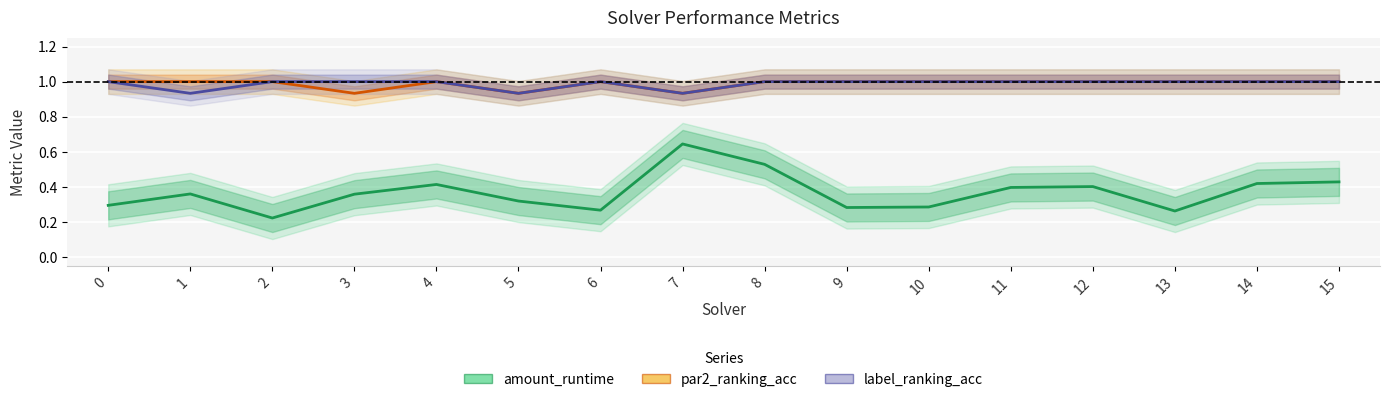

Which series has the largest total across all categories?

par2_ranking_acc